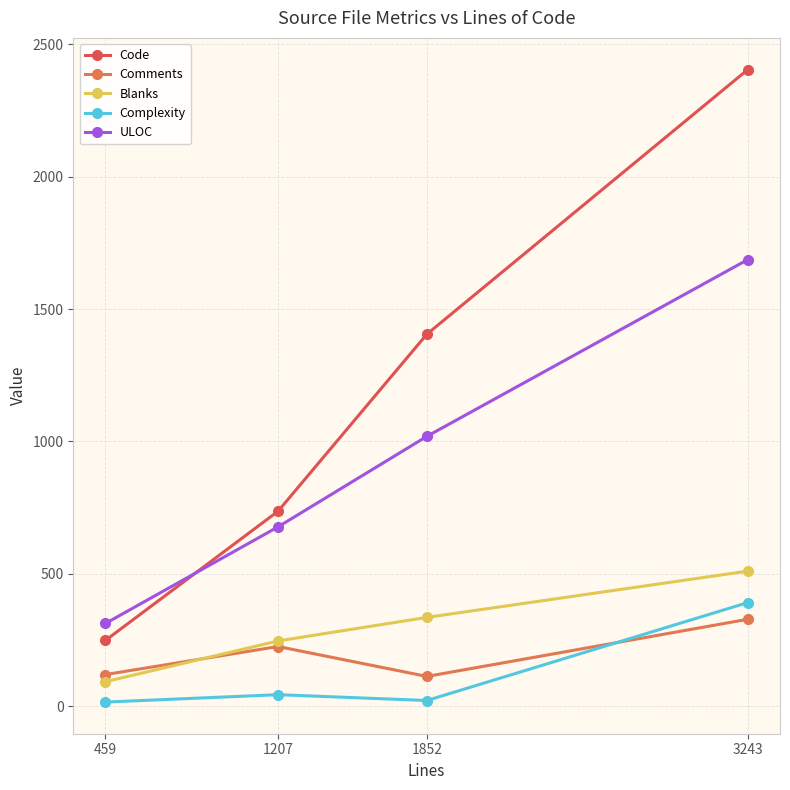

List the series in order of their peak value, highest first.

Code, ULOC, Blanks, Complexity, Comments